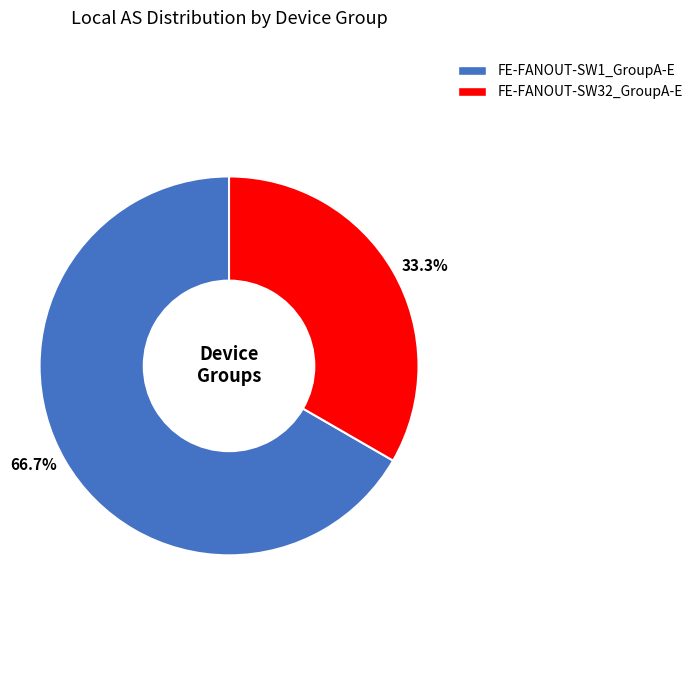

Count the number of slices in the pie.

2